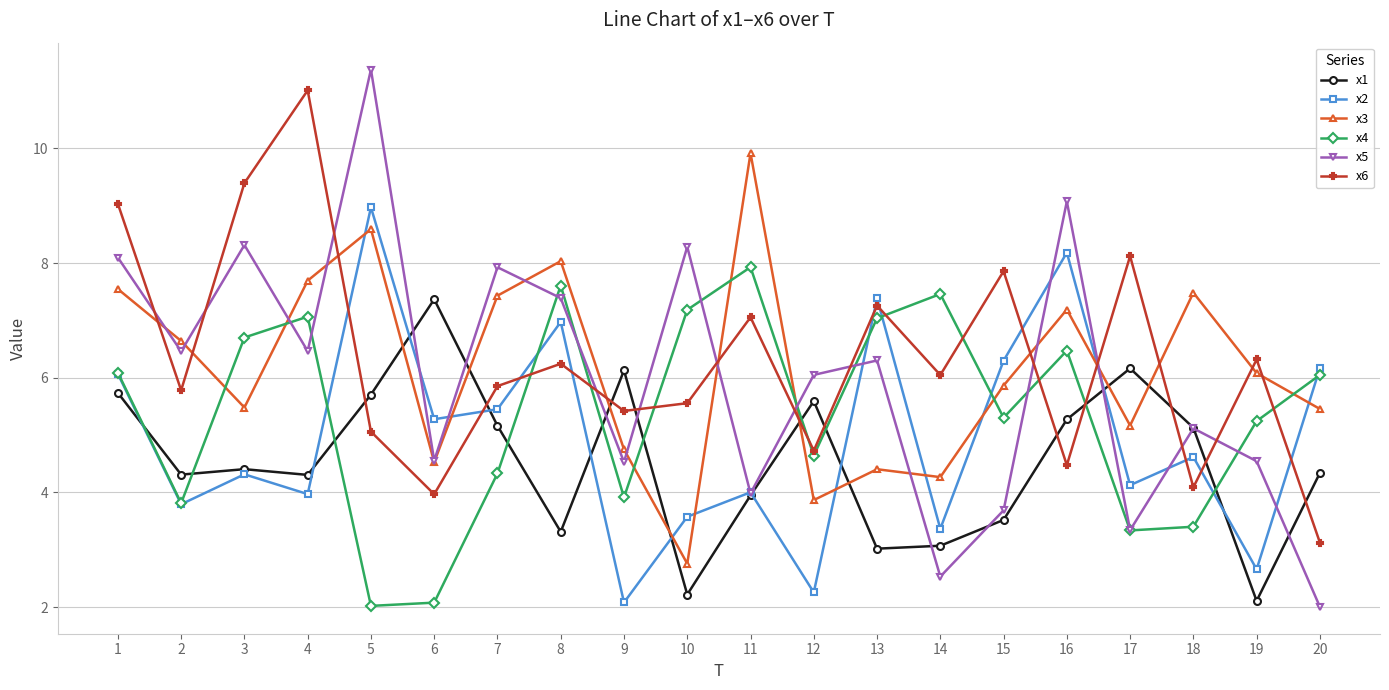

True or false: x3 has more than 0 points higher than both neighbors.

True